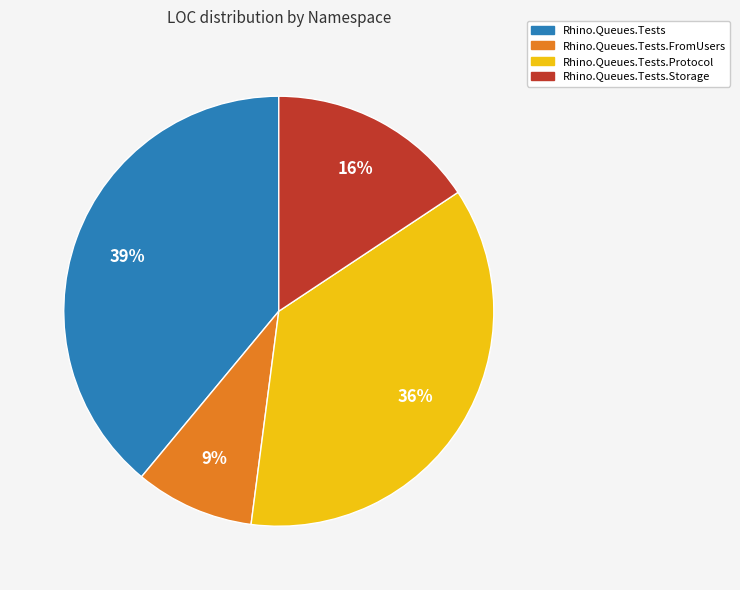

To the nearest percent, what is the difference between the largest and smallest slice percentages?

30%